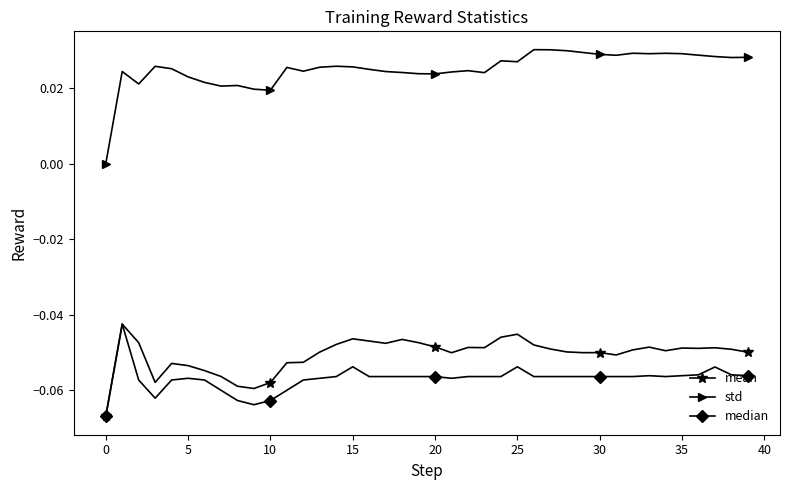

How many lines are shown in the chart?

3